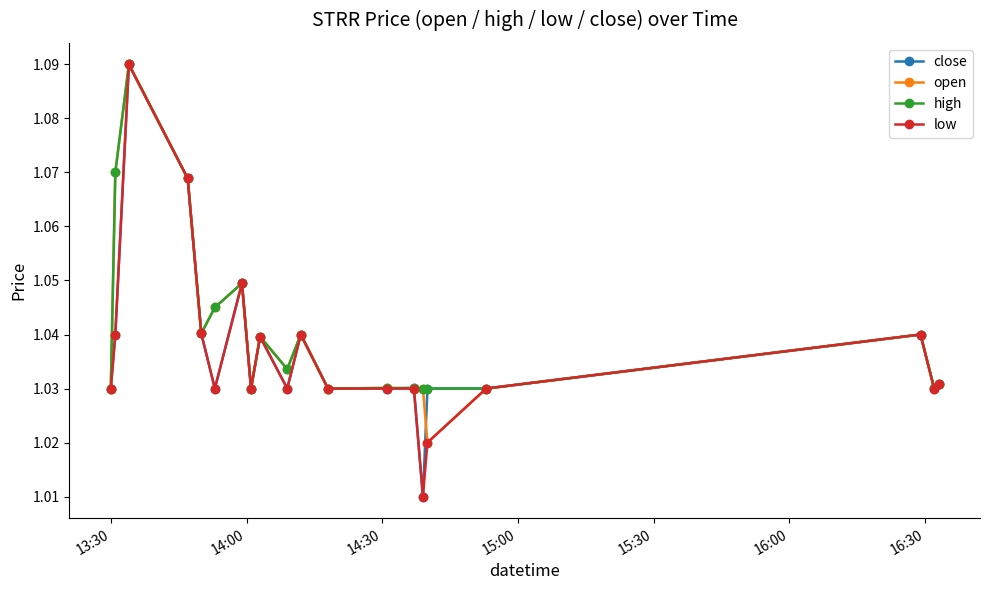

At how many categories does at least one series exceed 1?

20